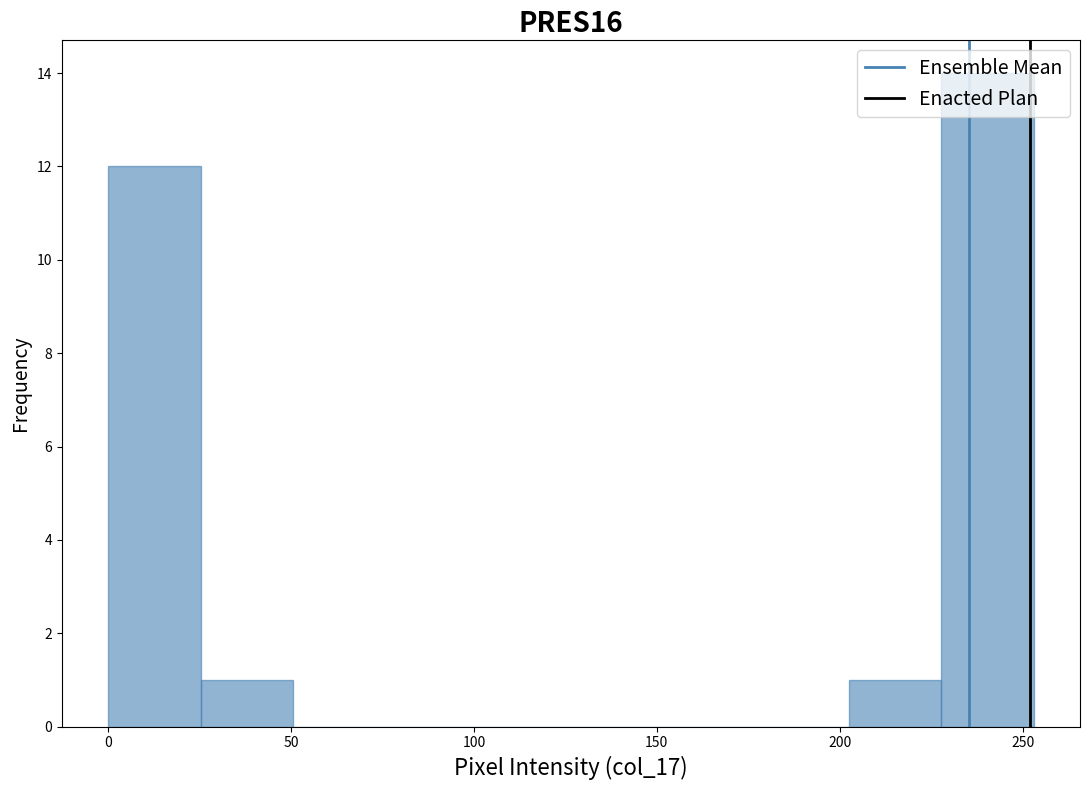

Reading left to right, transcribe this chart: for each bar, give the range it covers on the x-axis and its height. Neither the bar edges nor the heights are printed on the chart, so give them approximately, as read against the axes.

0 to 25: 12
25 to 50: 1
50 to 75: 0
75 to 100: 0
100 to 125: 0
125 to 150: 0
150 to 175: 0
175 to 200: 0
200 to 230: 1
230 to 255: 14